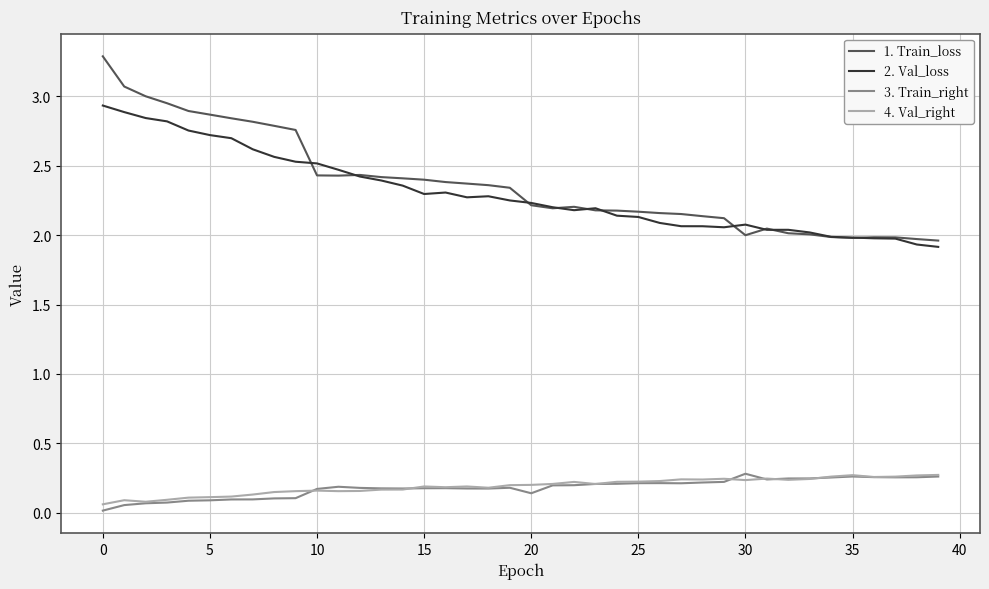

Is this an area chart (filled region under the line)?

No